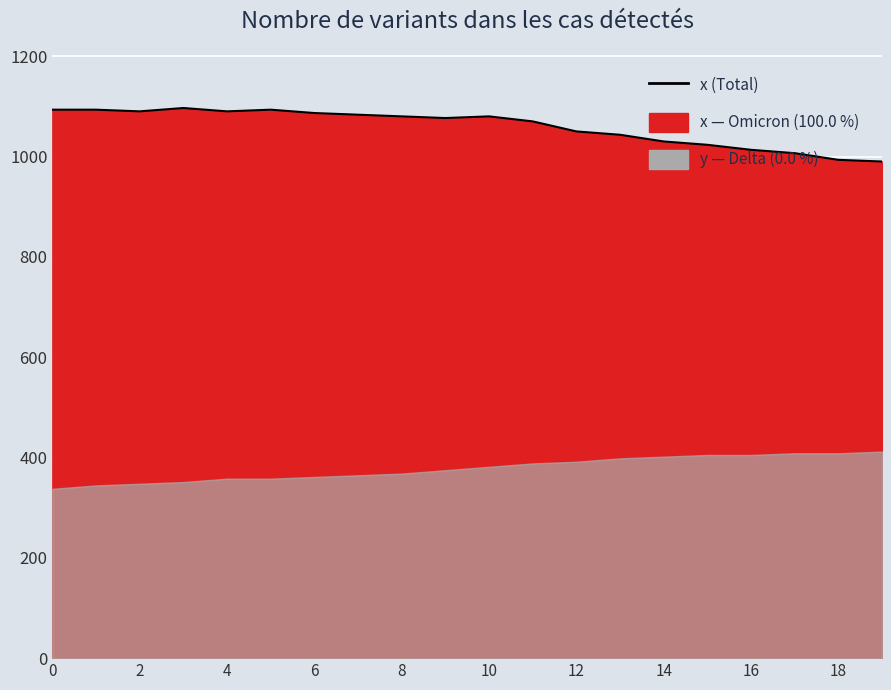

What is the difference between the second highest and second lowest values?

100.0